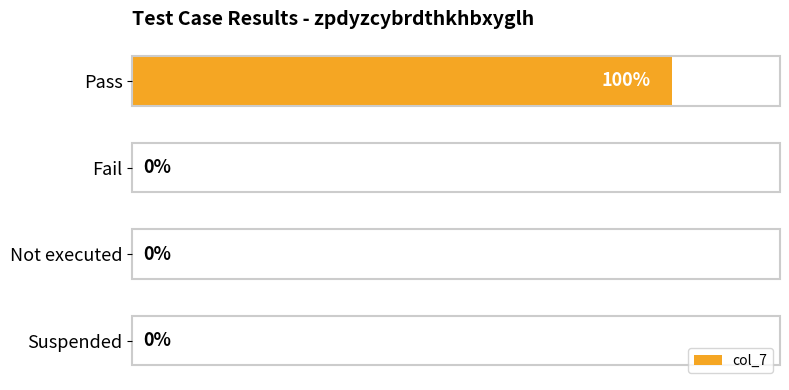

Which has a higher value, Pass or Not executed?

Pass